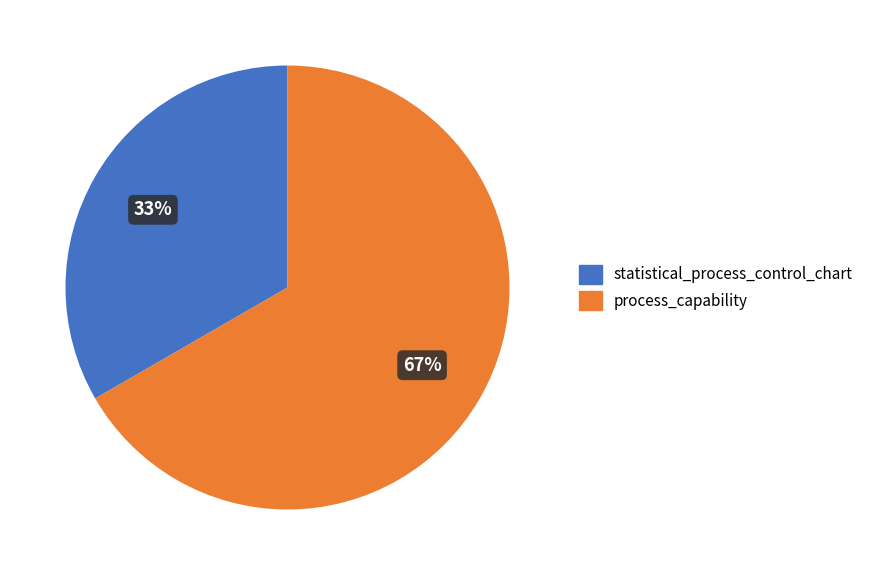

Approximately how many times larger is the value at process_capability compared to statistical_process_control_chart?

2.0